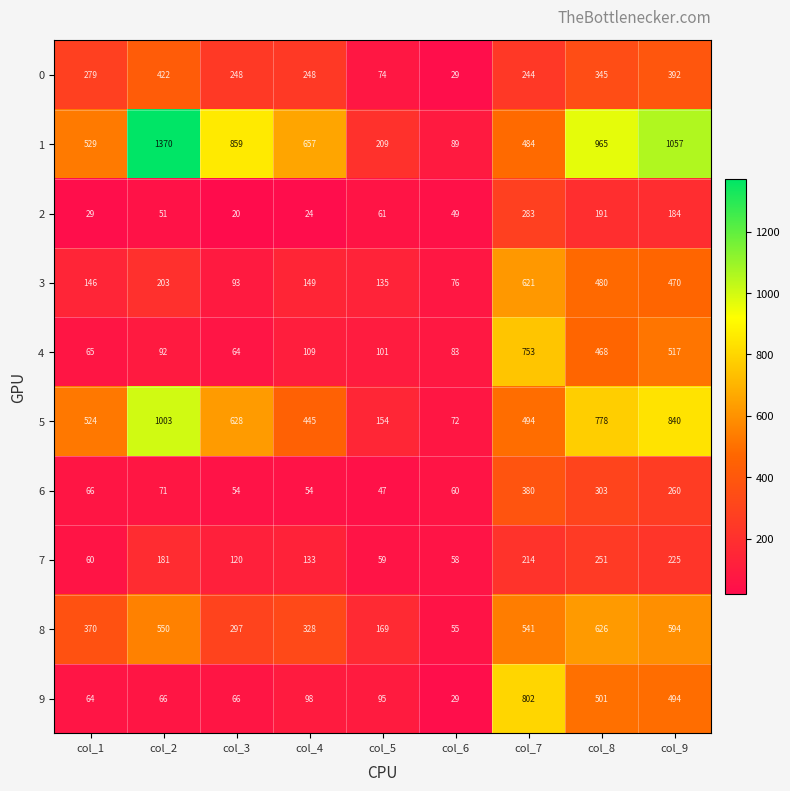

Is it true that 9 equals 22 at col_5?

False